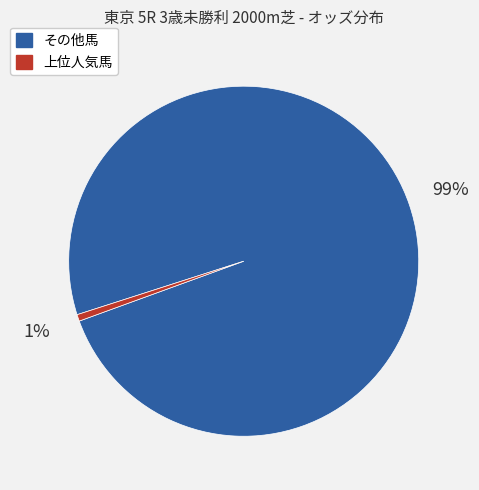

How many slices are in this pie chart?

2